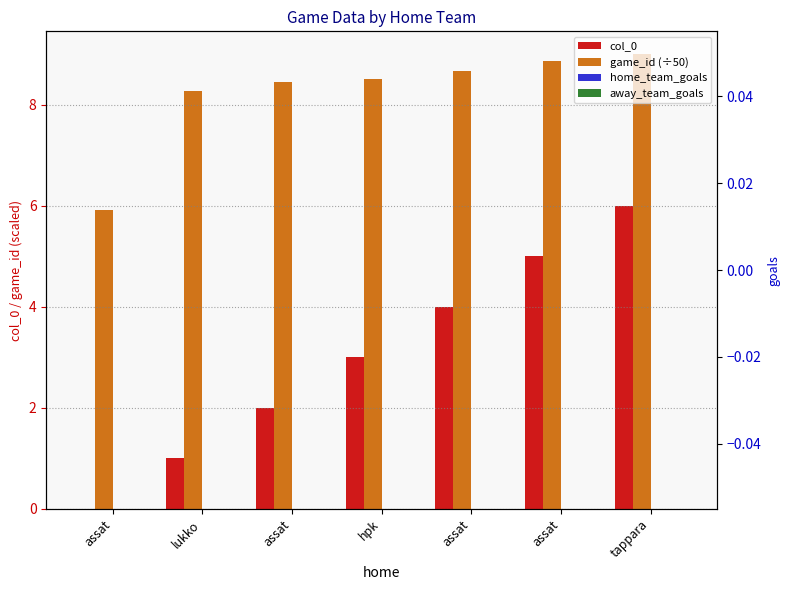

Reading right to left, extract all data points from this chart.

col_0: 6.0	5.0	4.0	3.0	2.0	1.0	0.0
game_id (÷50): 9.0	8.9	8.7	8.5	8.4	8.3	5.9
home_team_goals: 0.0	0.0	0.0	0.0	0.0	0.0	0.0
away_team_goals: 0.0	0.0	0.0	0.0	0.0	0.0	0.0